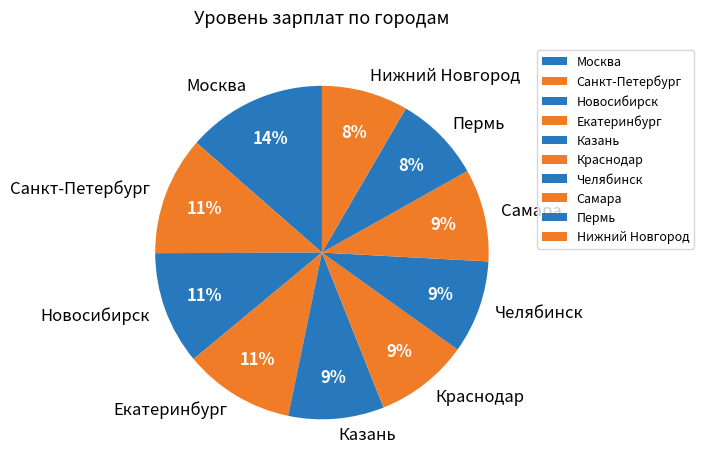

How many segments does this pie chart have?

10